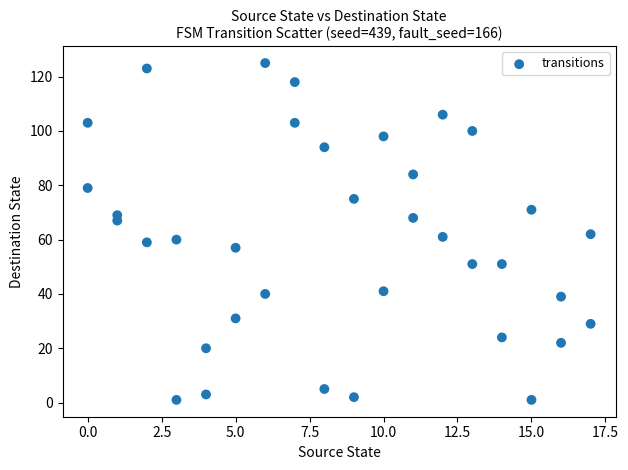

What is the range of X values (max minus min)?

17